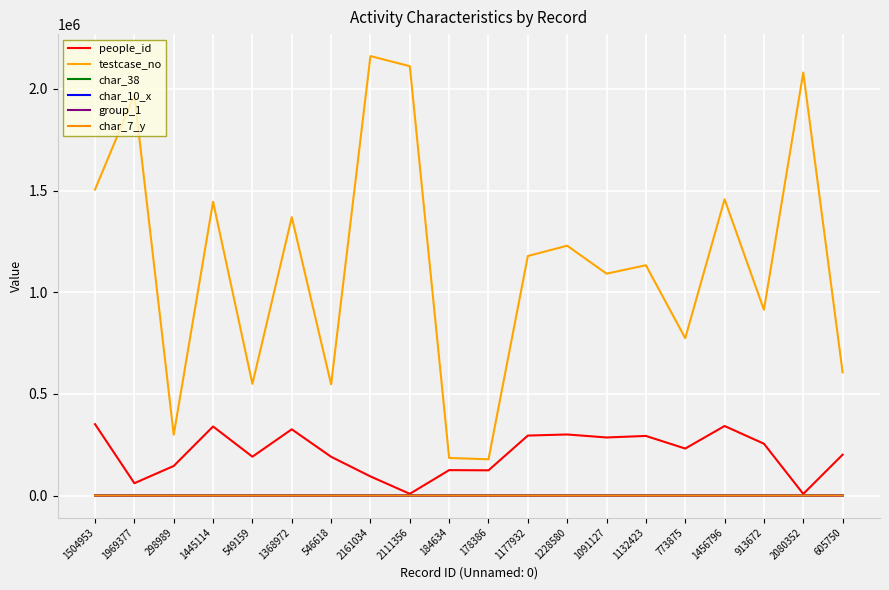

Is this an area chart (filled region under the line)?

No